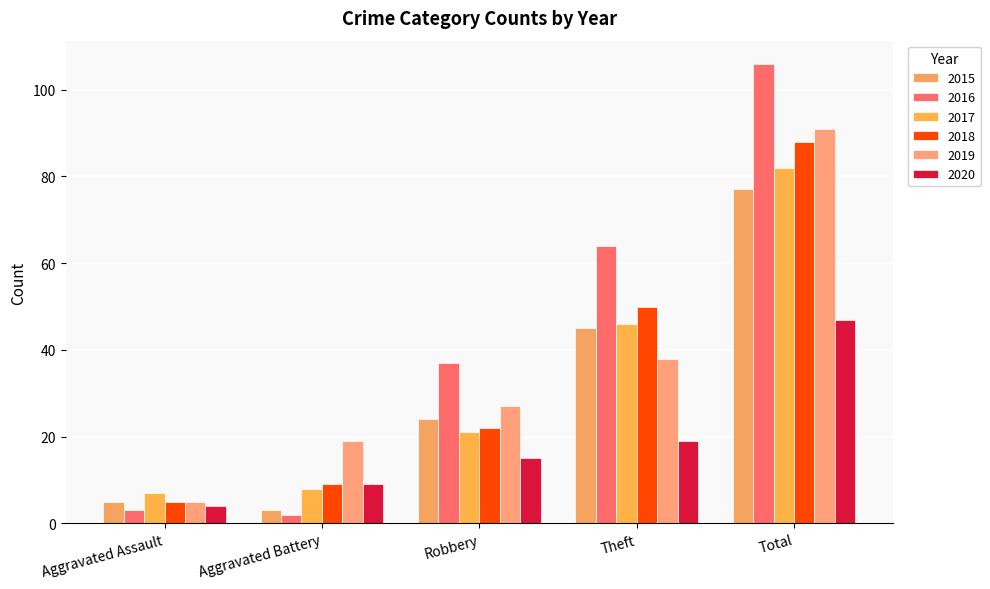

Does the chart contain any negative values?

No